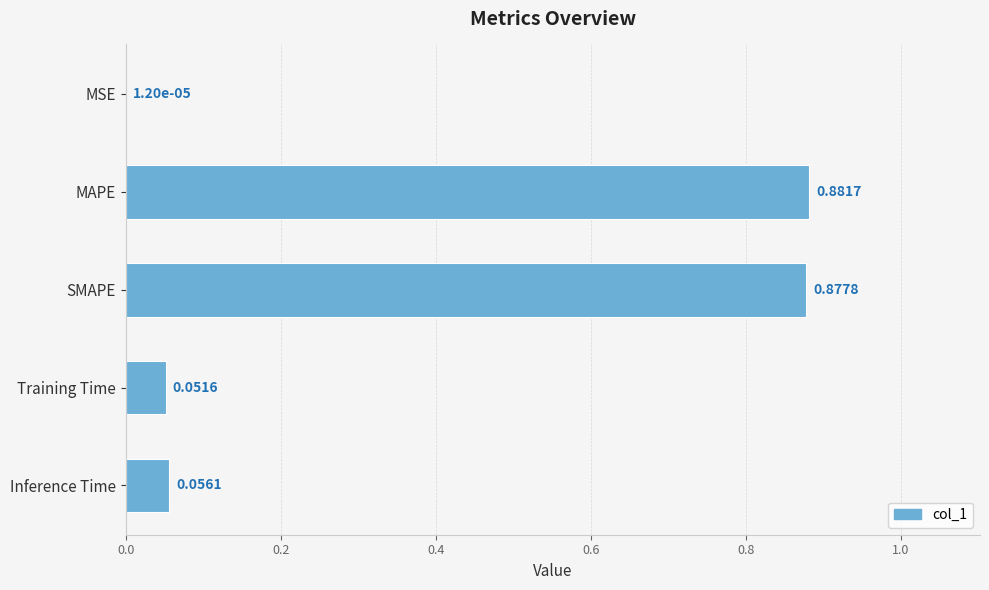

Count the number of categories in the chart.

5